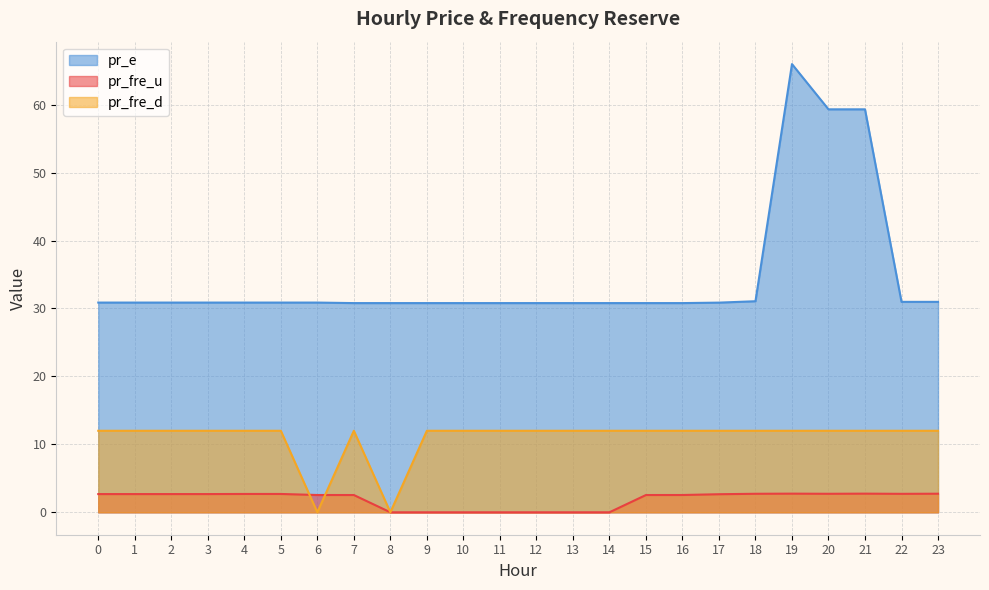

Reading left to right, extract all data points from this chart.

pr_fre_u: 0=2.7	1=2.7	2=2.7	3=2.7	4=2.7	5=2.7	6=2.5	7=2.5	8=0.0	9=0.0	10=0.0	11=0.0	12=0.0	13=0.0	14=0.0	15=2.5	16=2.5	17=2.7	18=2.7	19=2.7	20=2.7	21=2.7	22=2.7	23=2.7
pr_e: 0=30.9	1=30.9	2=30.9	3=30.9	4=30.9	5=30.9	6=30.9	7=30.8	8=30.8	9=30.8	10=30.8	11=30.8	12=30.8	13=30.8	14=30.8	15=30.8	16=30.8	17=30.9	18=31.1	19=66.0	20=59.3	21=59.3	22=31.0	23=31.0
pr_fre_d: 0=12.0	1=12.0	2=12.0	3=12.0	4=12.0	5=12.0	6=0.0	7=12.0	8=0.0	9=12.0	10=12.0	11=12.0	12=12.0	13=12.0	14=12.0	15=12.0	16=12.0	17=12.0	18=12.0	19=12.0	20=12.0	21=12.0	22=12.0	23=12.0